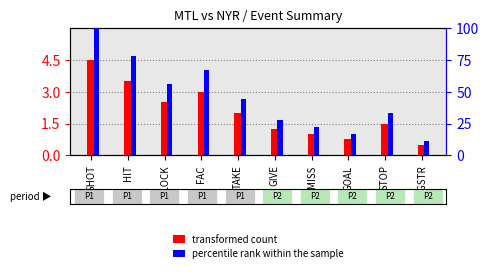

Reading right to left, what are all the values shown in this chart?

transformed count: PGSTR=0.5	STOP=1.5	GOAL=0.8	MISS=1.0	GIVE=1.2	TAKE=2.0	FAC=3.0	BLOCK=2.5	HIT=3.5	SHOT=4.5
percentile rank within the sample: PGSTR=11.0	STOP=33.0	GOAL=17.0	MISS=22.0	GIVE=28.0	TAKE=44.0	FAC=67.0	BLOCK=56.0	HIT=78.0	SHOT=100.0